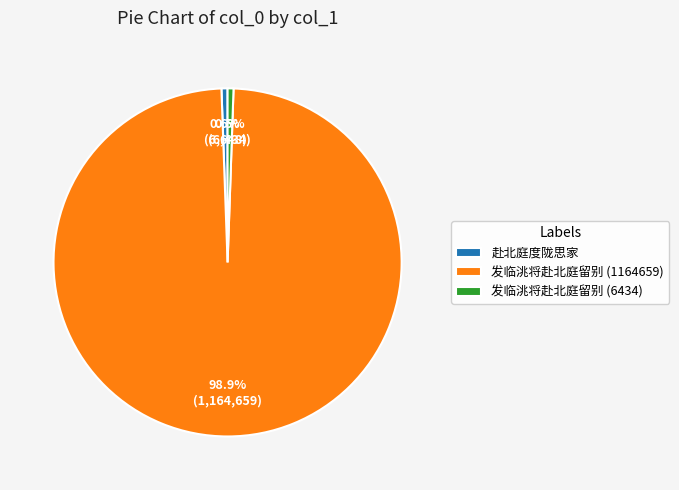

The 发临洮将赴北庭留别 (1164659) slice represents 88% of the pie. True or false?

False